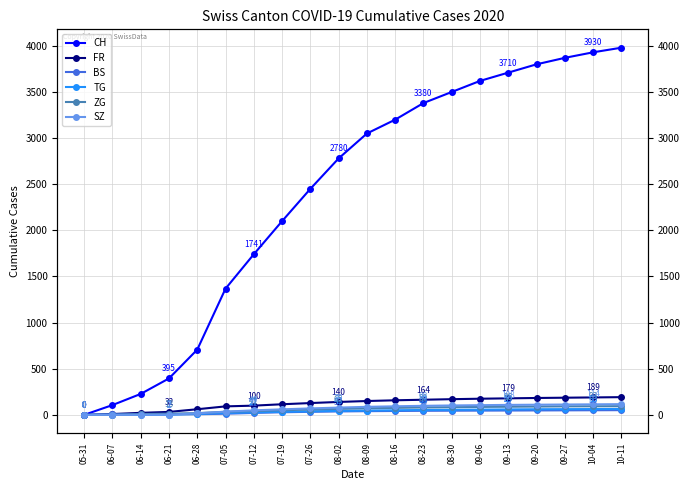

What are all the series names shown in the legend?

CH, FR, BS, TG, ZG, SZ